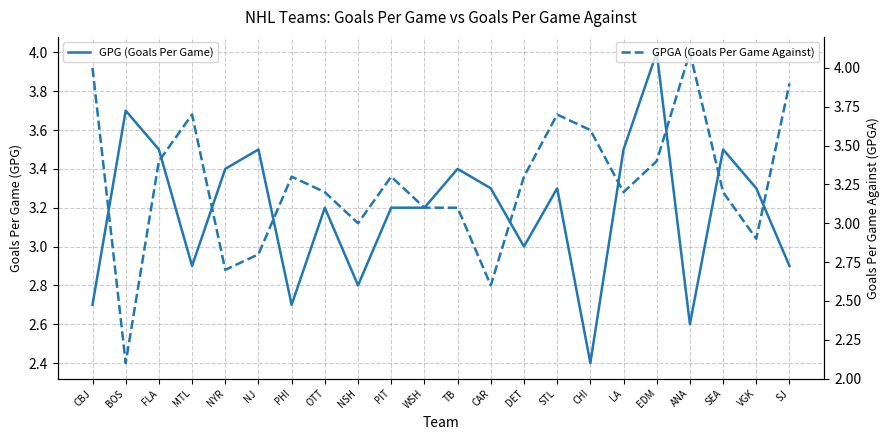

How many times do GPGA (Goals Per Game Against) and GPG (Goals Per Game) cross each other?

10